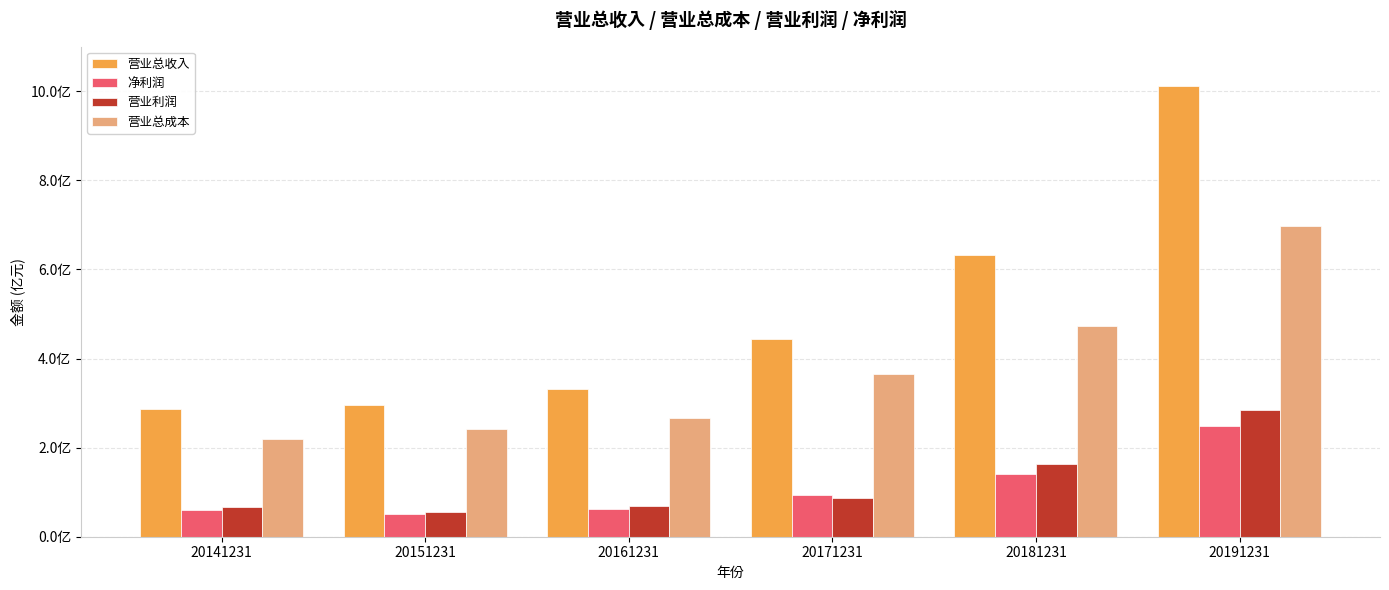

What are all the series names shown in the legend?

营业总收入, 净利润, 营业利润, 营业总成本